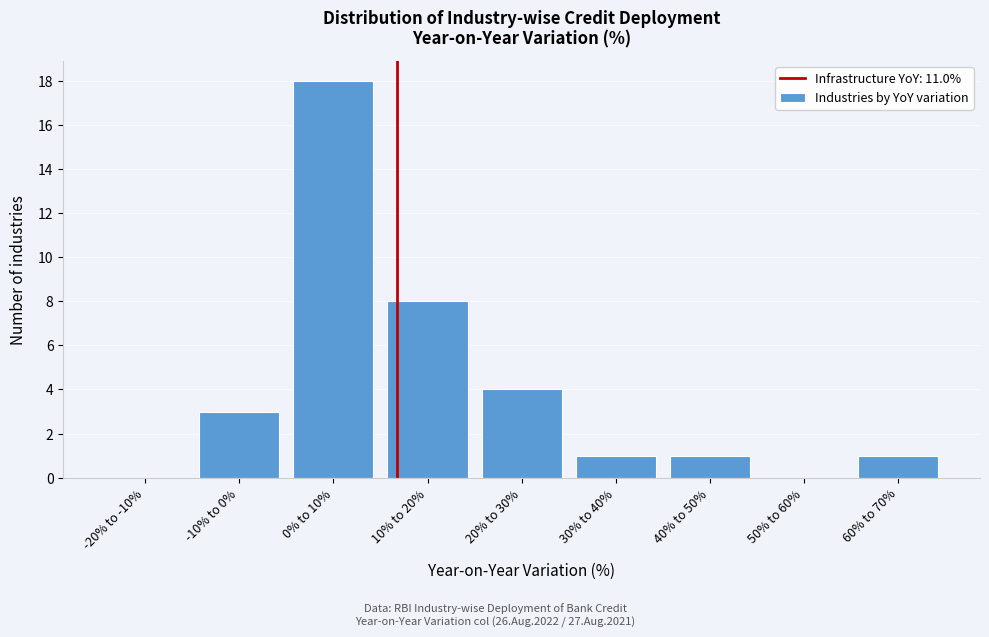

Reading left to right, list all the values displayed in this chart.

-20% to -10%=0	-10% to 0%=3	0% to 10%=18	10% to 20%=8	20% to 30%=4	30% to 40%=1	40% to 50%=1	50% to 60%=0	60% to 70%=1